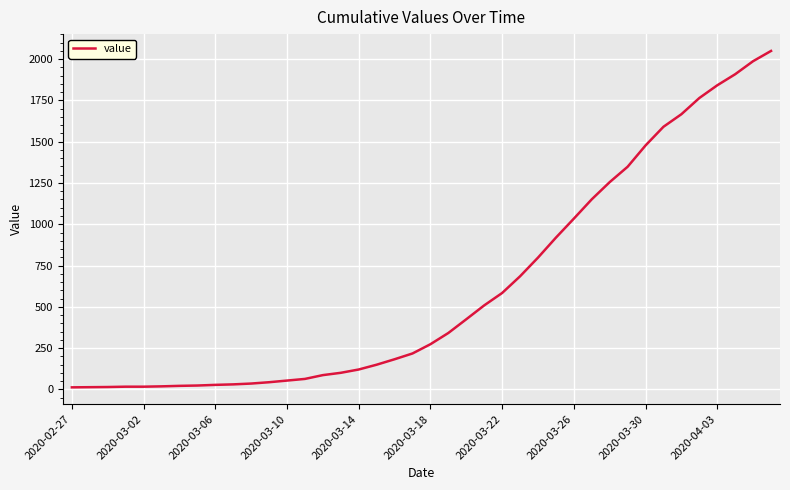

What is the difference between the maximum and minimum values?

2036